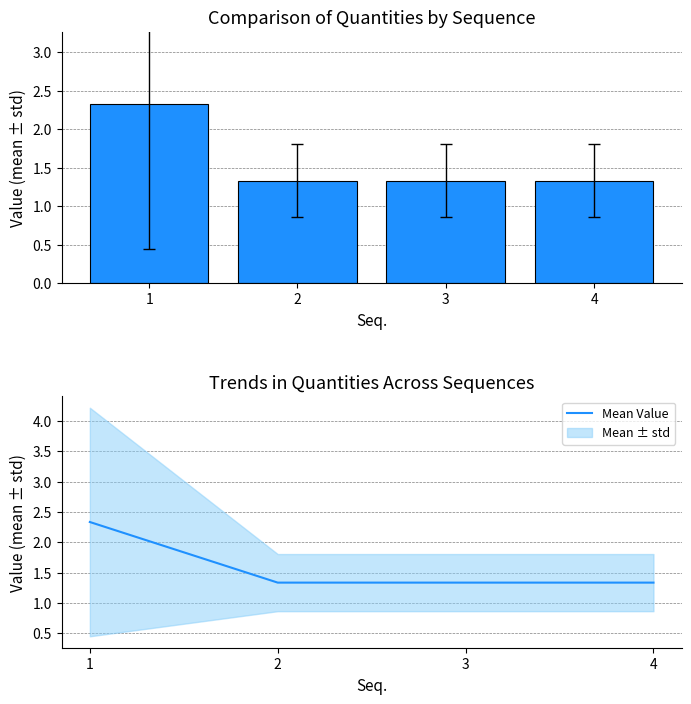

Reading right to left, extract all data points from this chart.

4=1.3	3=1.3	2=1.3	1=2.3